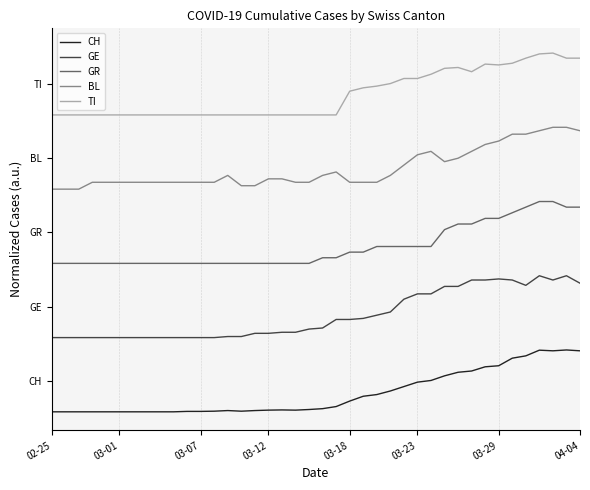

What are all the series names shown in the legend?

CH, GE, GR, BL, TI